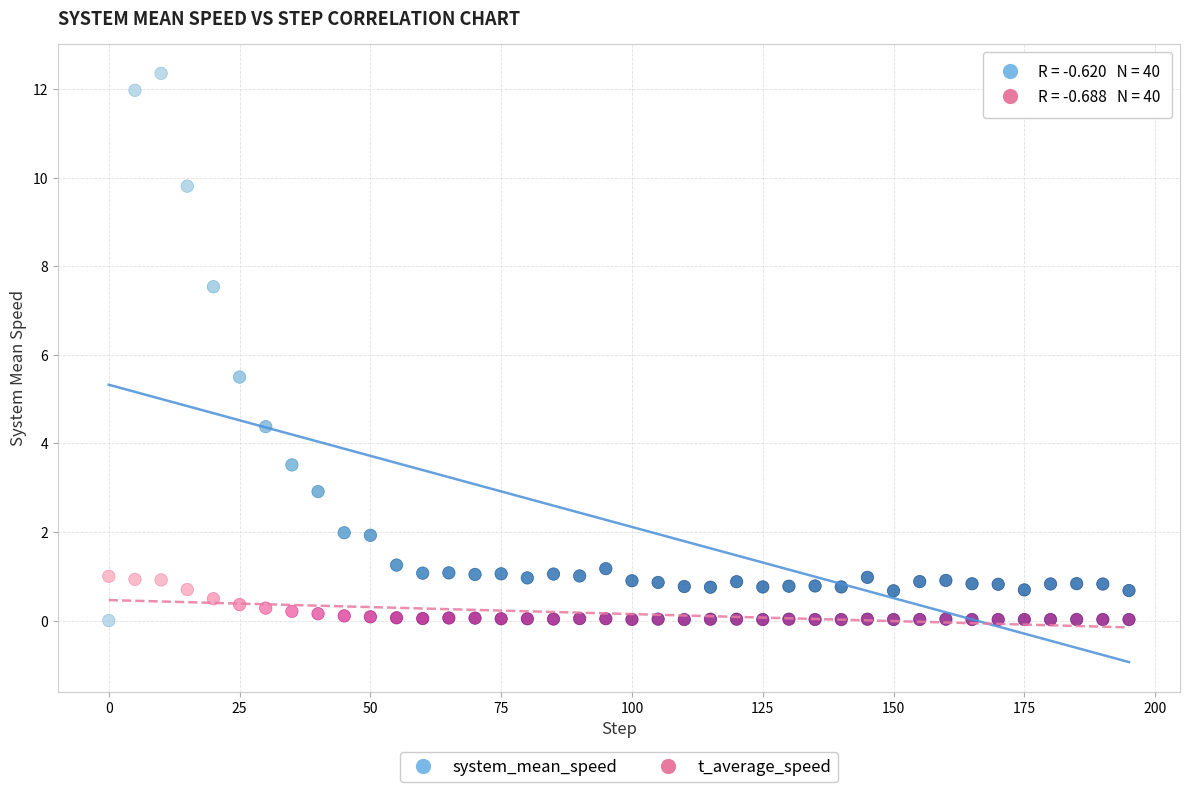

Across all data points, what is the range of Y values (max minus min)?

12.4